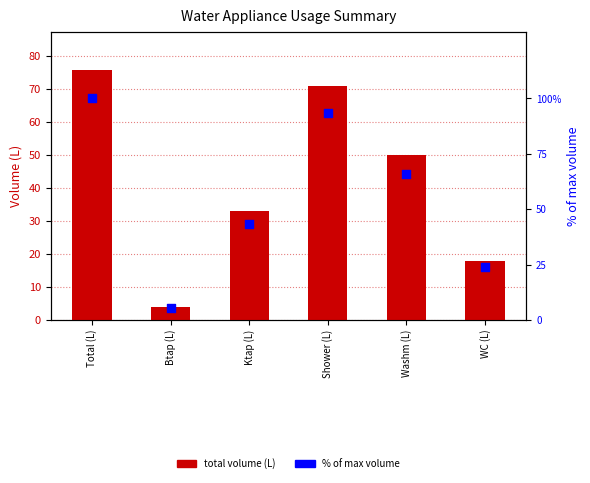

At which category is the sum across all series the highest?

Total (L)